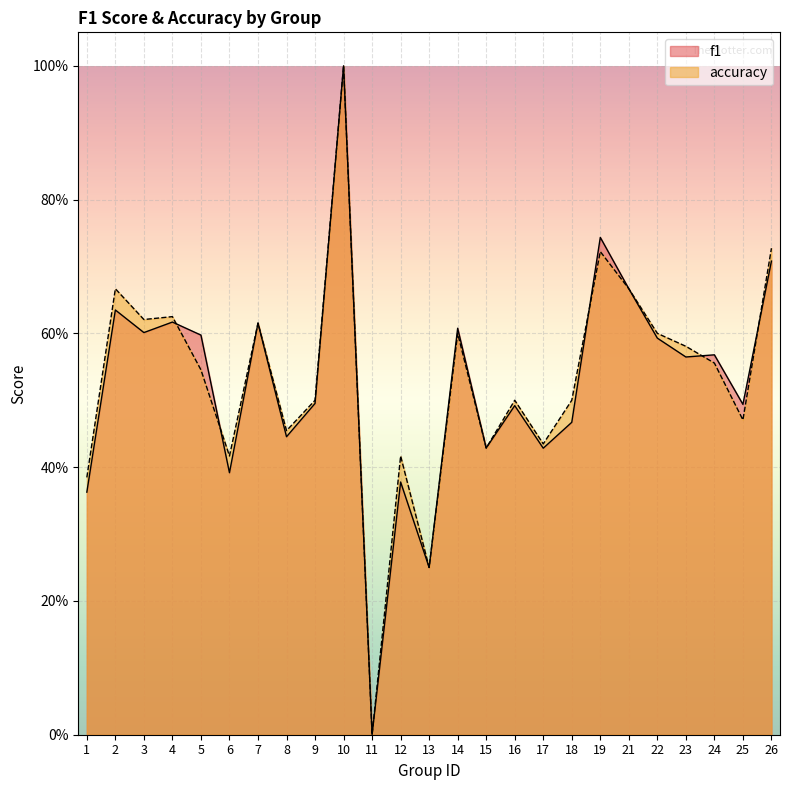

List the series in order of their overall mean, highest first.

accuracy, f1